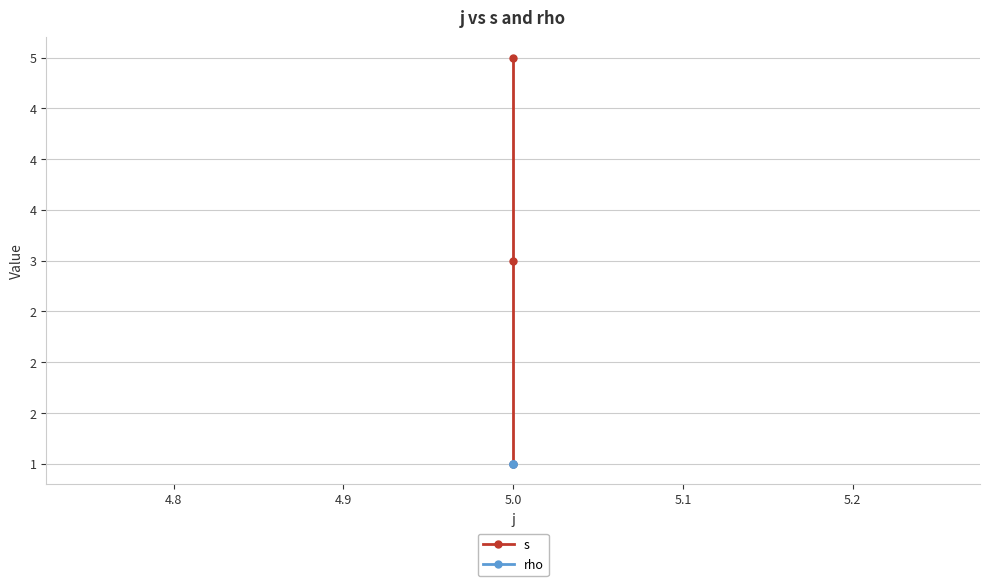

Count the number of categories in the chart.

3